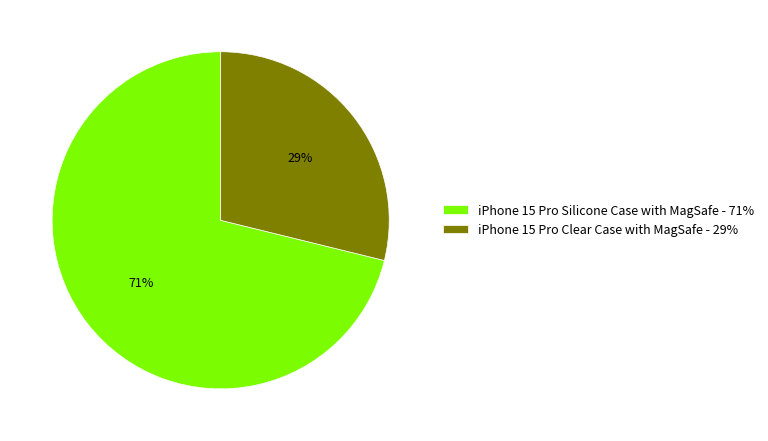

Which has a higher value, iPhone 15 Pro Clear Case with MagSafe or iPhone 15 Pro Silicone Case with MagSafe?

iPhone 15 Pro Silicone Case with MagSafe